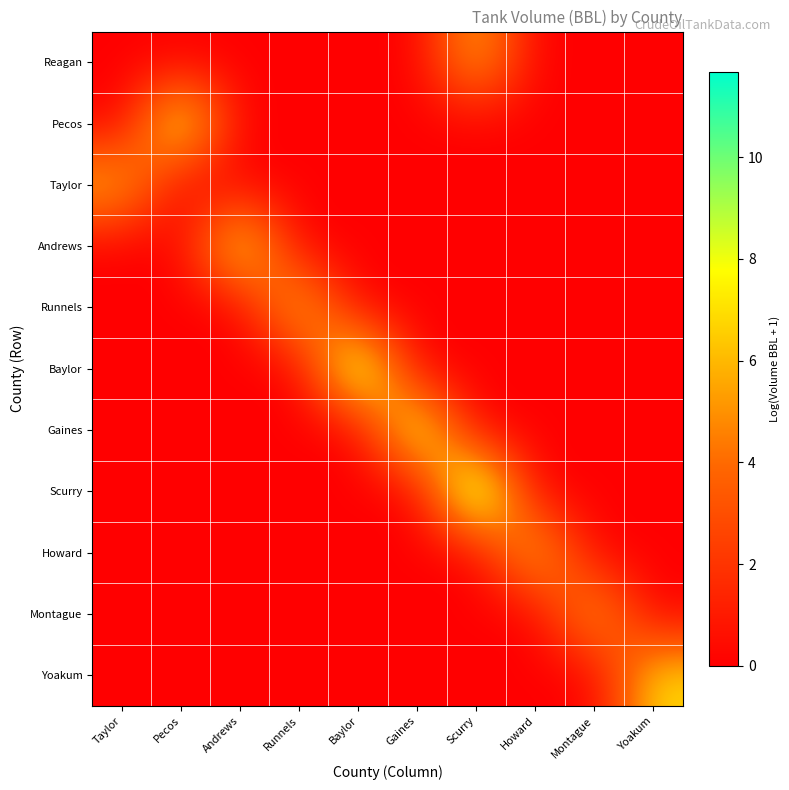

Reading left to right, transcribe all the data shown in this chart.

Reagan: Taylor=0.0	Pecos=0.0	Andrews=0.0	Runnels=0.0	Baylor=0.0	Gaines=0.0	Scurry=6.3	Howard=0.0	Montague=0.0	Yoakum=0.0
Pecos: Taylor=0.0	Pecos=9.2	Andrews=0.0	Runnels=0.0	Baylor=0.0	Gaines=0.0	Scurry=0.0	Howard=0.0	Montague=0.0	Yoakum=0.0
Taylor: Taylor=6.3	Pecos=0.0	Andrews=0.0	Runnels=0.0	Baylor=0.0	Gaines=0.0	Scurry=0.0	Howard=0.0	Montague=0.0	Yoakum=0.0
Andrews: Taylor=0.0	Pecos=0.0	Andrews=8.5	Runnels=0.0	Baylor=0.0	Gaines=0.0	Scurry=0.0	Howard=0.0	Montague=0.0	Yoakum=0.0
Runnels: Taylor=0.0	Pecos=0.0	Andrews=0.0	Runnels=7.0	Baylor=0.0	Gaines=0.0	Scurry=0.0	Howard=0.0	Montague=0.0	Yoakum=0.0
Baylor: Taylor=0.0	Pecos=0.0	Andrews=0.0	Runnels=0.0	Baylor=10.5	Gaines=0.0	Scurry=0.0	Howard=0.0	Montague=0.0	Yoakum=0.0
Gaines: Taylor=0.0	Pecos=0.0	Andrews=0.0	Runnels=0.0	Baylor=0.0	Gaines=9.2	Scurry=0.0	Howard=0.0	Montague=0.0	Yoakum=0.0
Scurry: Taylor=0.0	Pecos=0.0	Andrews=0.0	Runnels=0.0	Baylor=0.0	Gaines=0.0	Scurry=11.7	Howard=0.0	Montague=0.0	Yoakum=0.0
Howard: Taylor=0.0	Pecos=0.0	Andrews=0.0	Runnels=0.0	Baylor=0.0	Gaines=0.0	Scurry=0.0	Howard=6.9	Montague=0.0	Yoakum=0.0
Montague: Taylor=0.0	Pecos=0.0	Andrews=0.0	Runnels=0.0	Baylor=0.0	Gaines=0.0	Scurry=0.0	Howard=0.0	Montague=6.3	Yoakum=0.0
Yoakum: Taylor=0.0	Pecos=0.0	Andrews=0.0	Runnels=0.0	Baylor=0.0	Gaines=0.0	Scurry=0.0	Howard=0.0	Montague=0.0	Yoakum=6.9